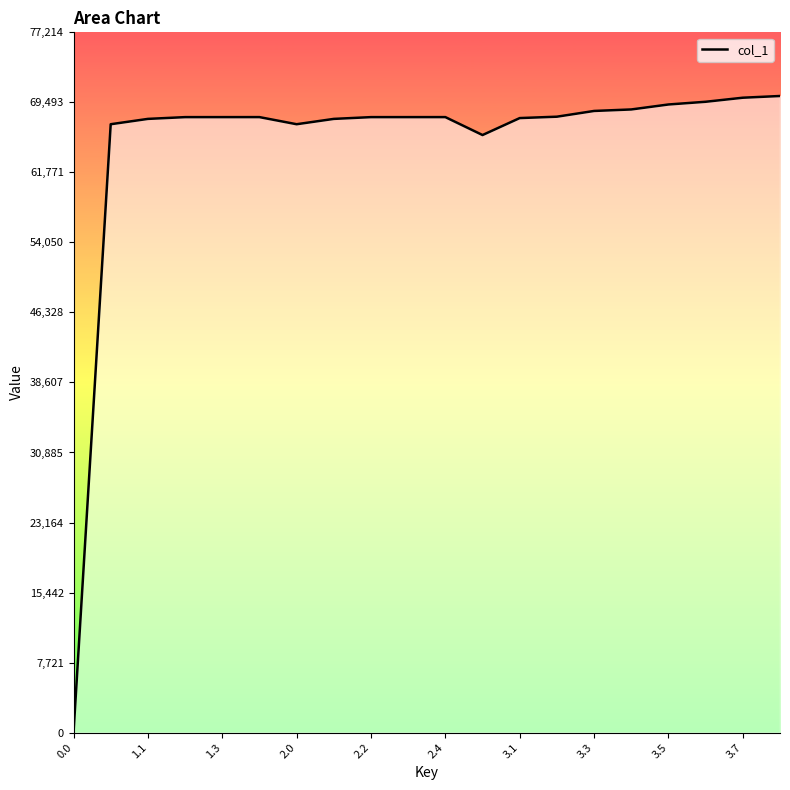

Between 12 and 17, which is larger?

17